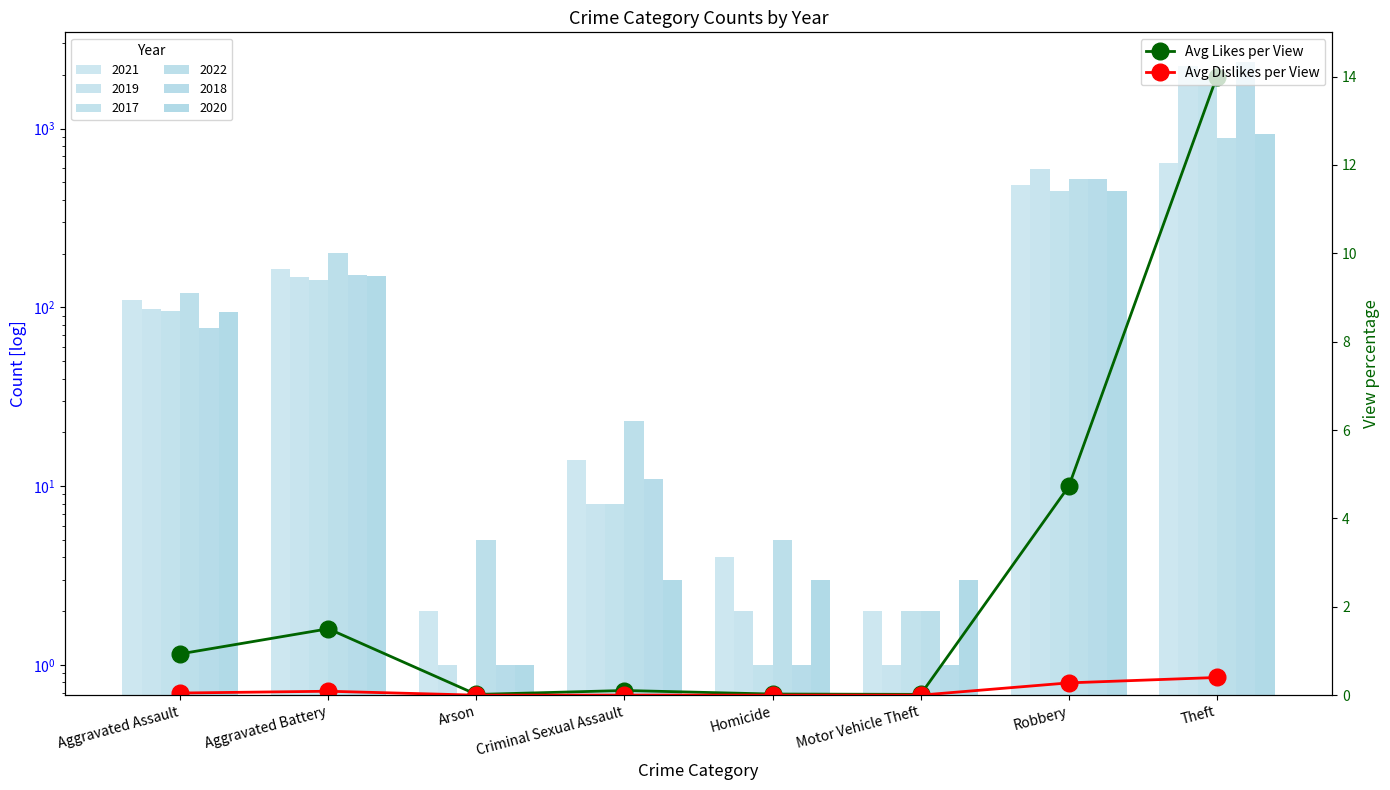

What is the label of the 2nd bar from the left?

Aggravated Battery